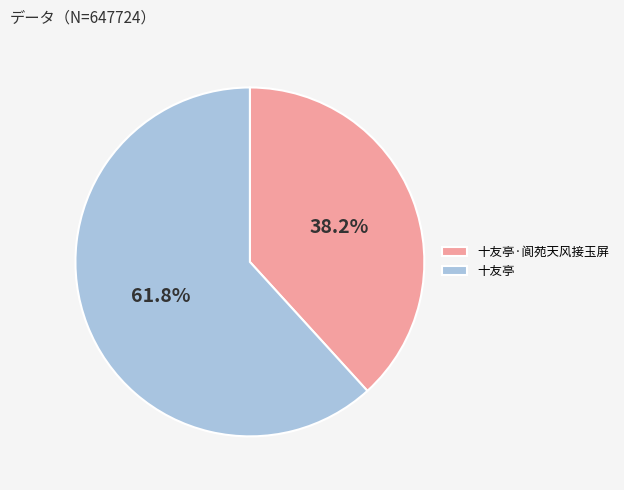

How many slices are in this pie chart?

2